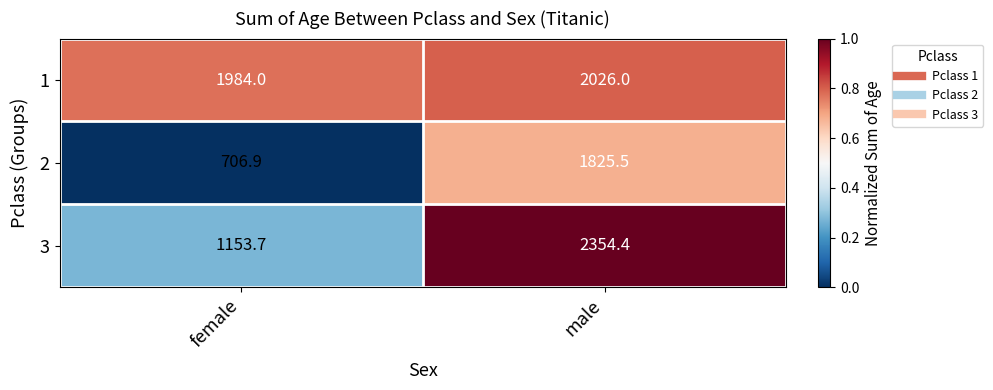

At which label does 1 reach its peak?

male